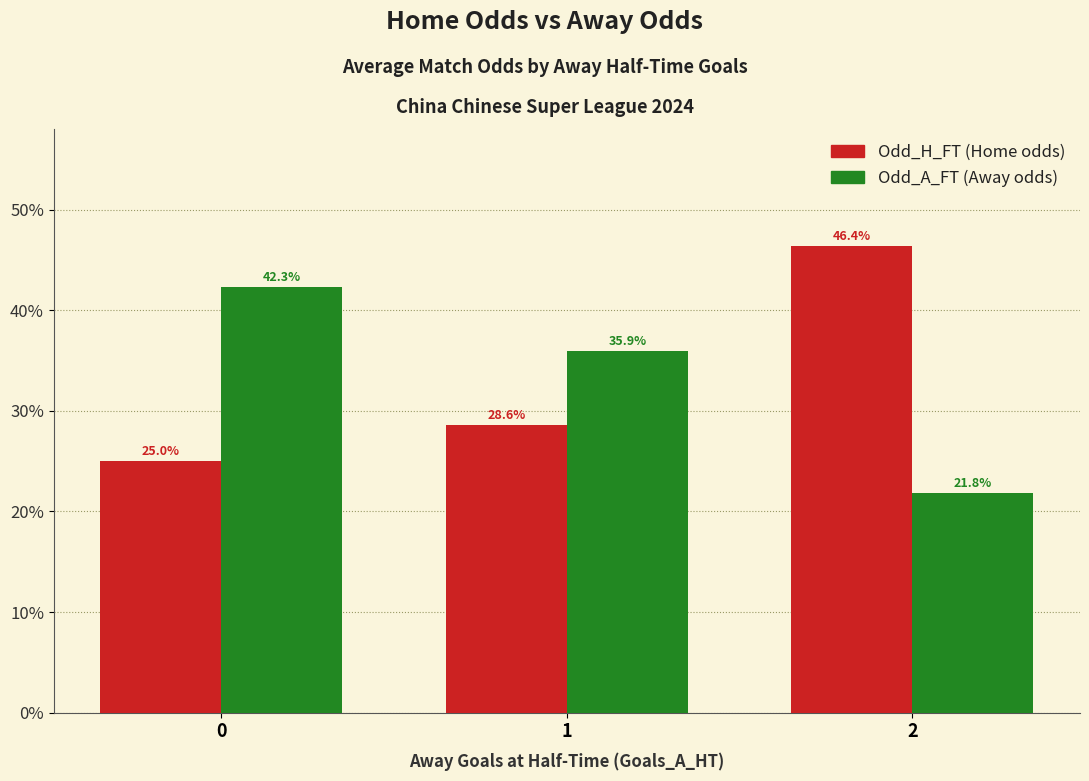

Reading right to left, extract all data points from this chart.

Odd_H_FT: 2=46.4	1=28.6	0=25.0
Odd_A_FT: 2=21.8	1=35.9	0=42.3